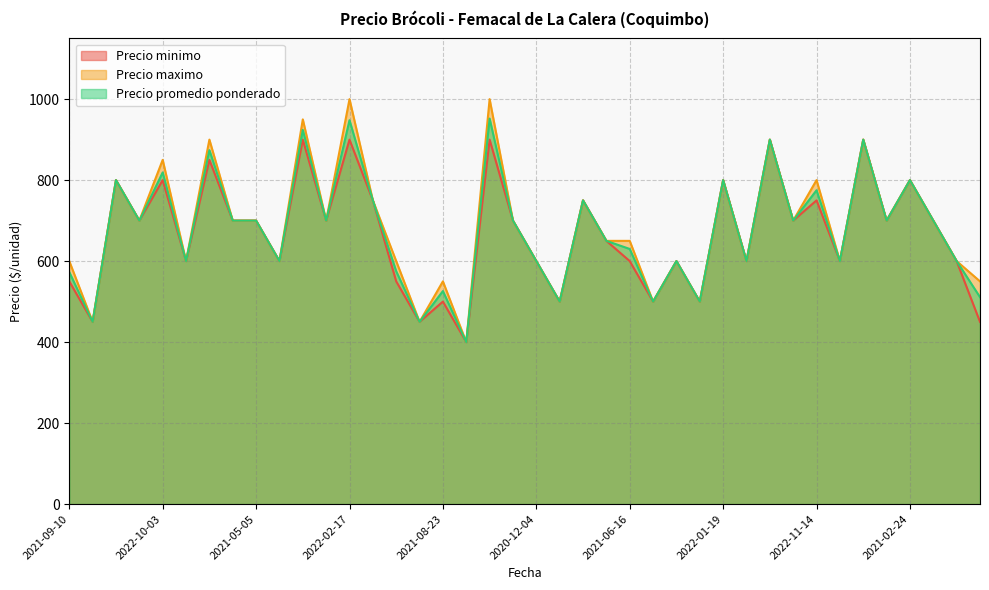

How many interior local valleys does the Precio maximo series have?

14